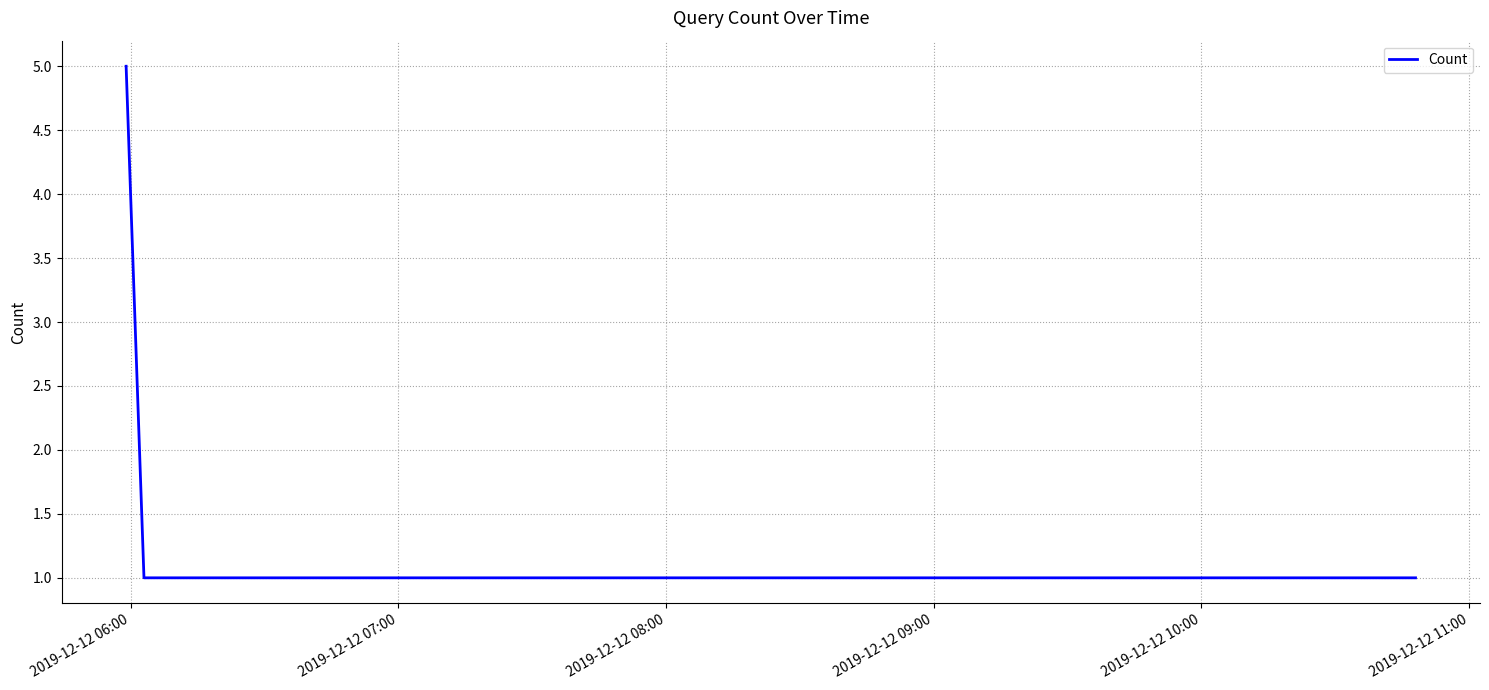

How many series are shown in this chart?

1